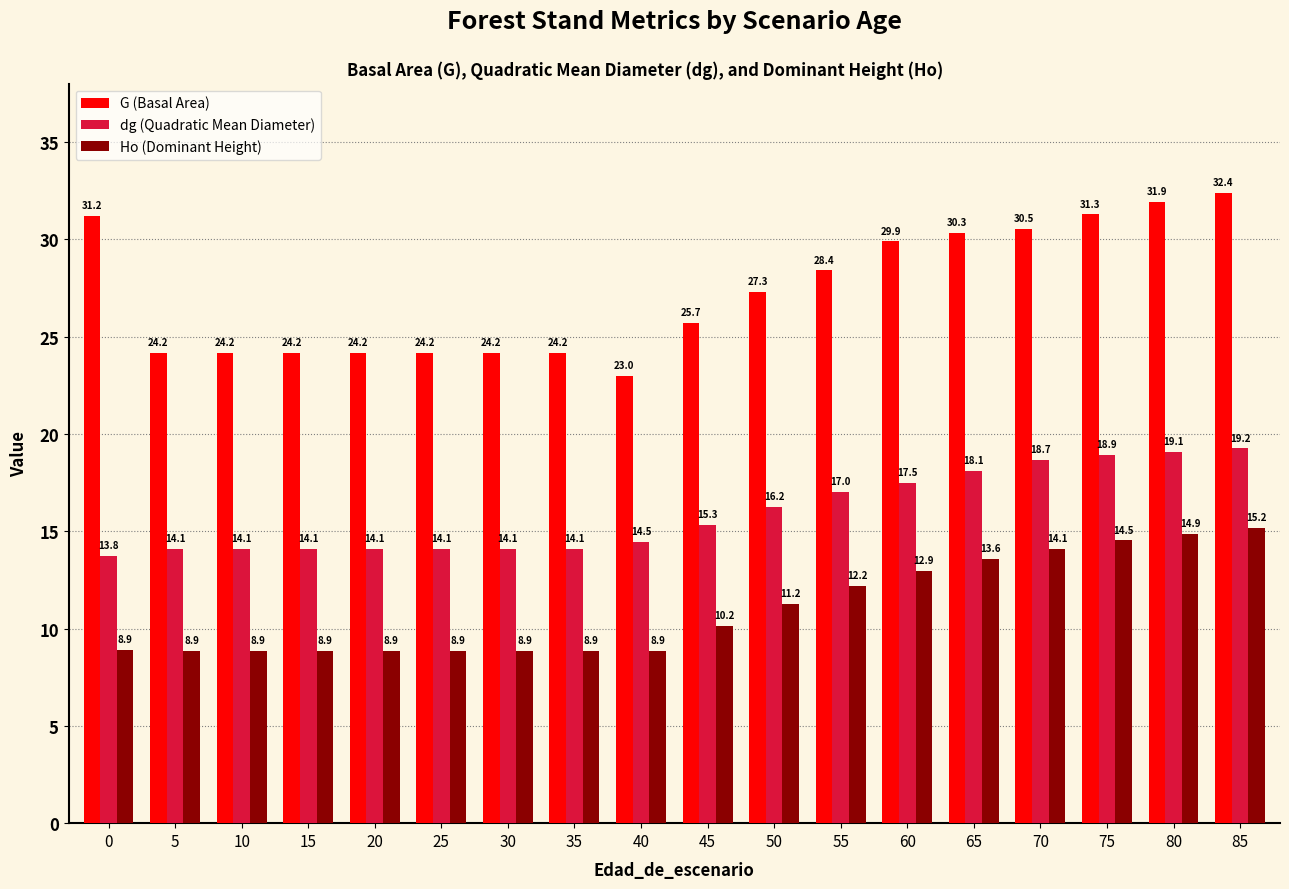

Which series has the largest total across all categories?

G (Basal Area)